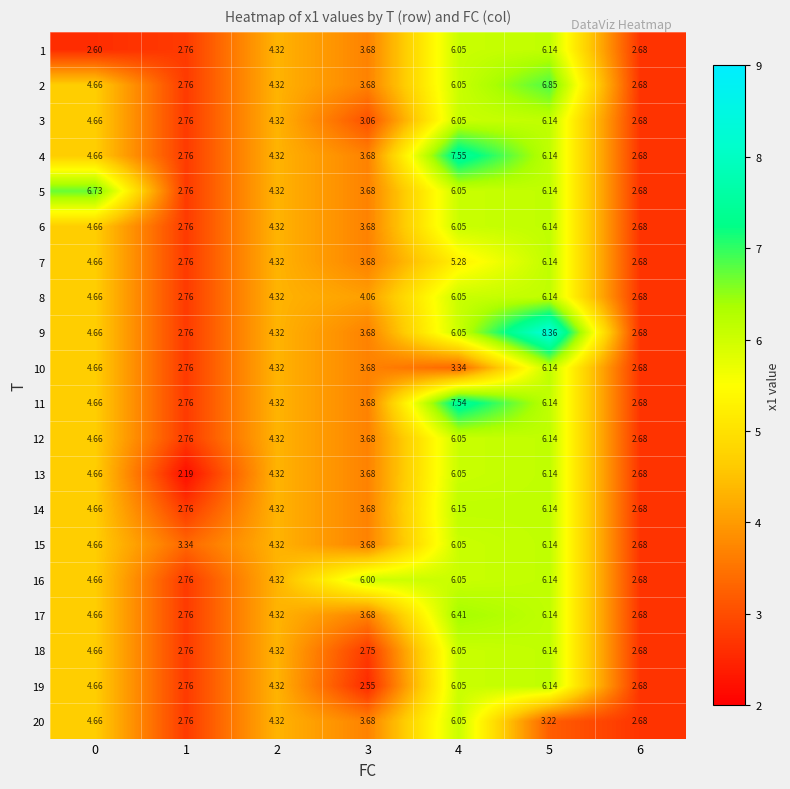

At which category does the chart reach its minimum across all series?

1